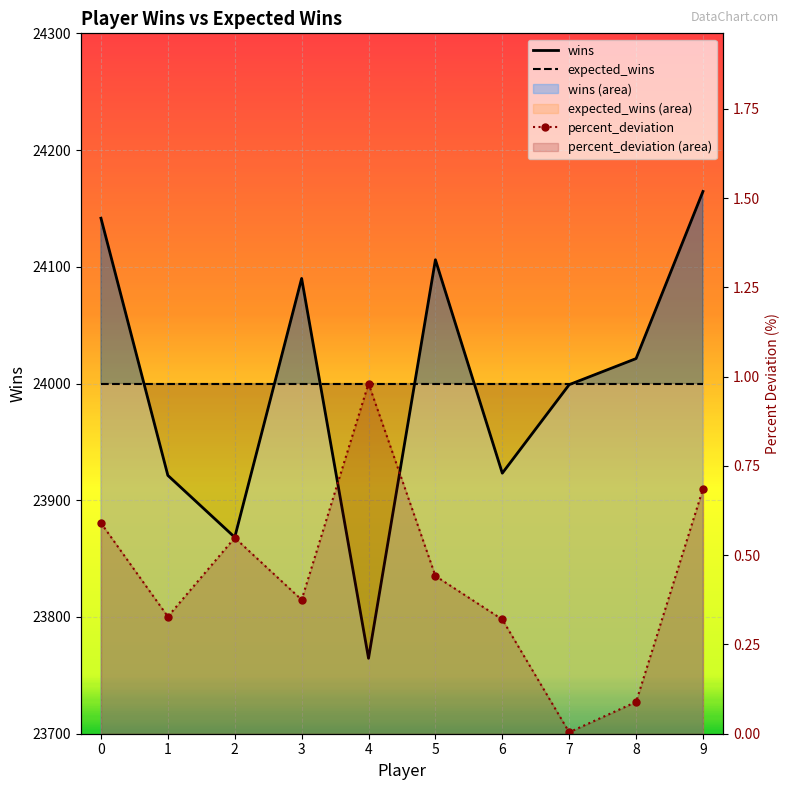

True or false: percent_deviation has a value of 0.4 at 5.

True